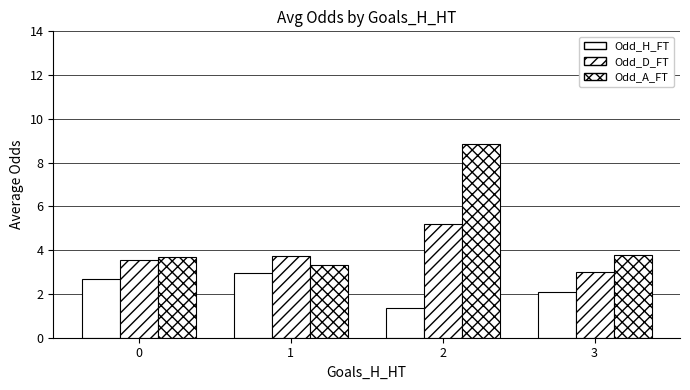

What is the spread (max minus min) of values at 1?

0.8